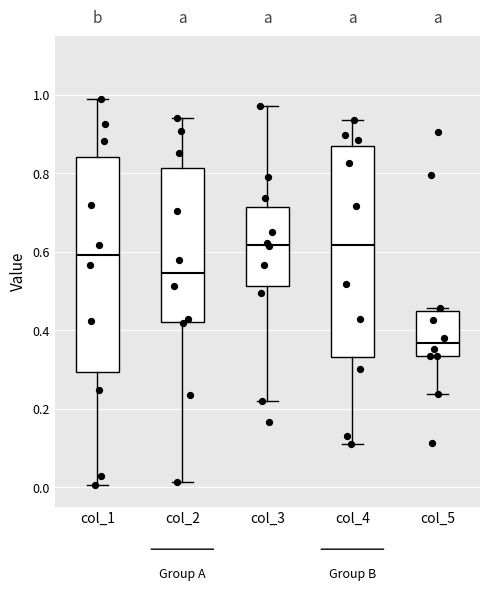

Reading left to right, transcribe this box plot: for each box, give where its median line is, the range the box spans, and where its two whiskers end, as read against the y-axis. The values are not printed on the chart, so give them approximately, as read against the axis.

col_1: median 0.60, box 0.30 to 0.84, whiskers 0.00 to 1.00
col_2: median 0.54, box 0.42 to 0.82, whiskers 0.02 to 0.94
col_3: median 0.62, box 0.52 to 0.72, whiskers 0.22 to 0.98
col_4: median 0.62, box 0.34 to 0.88, whiskers 0.12 to 0.94
col_5: median 0.36, box 0.34 to 0.44, whiskers 0.24 to 0.46